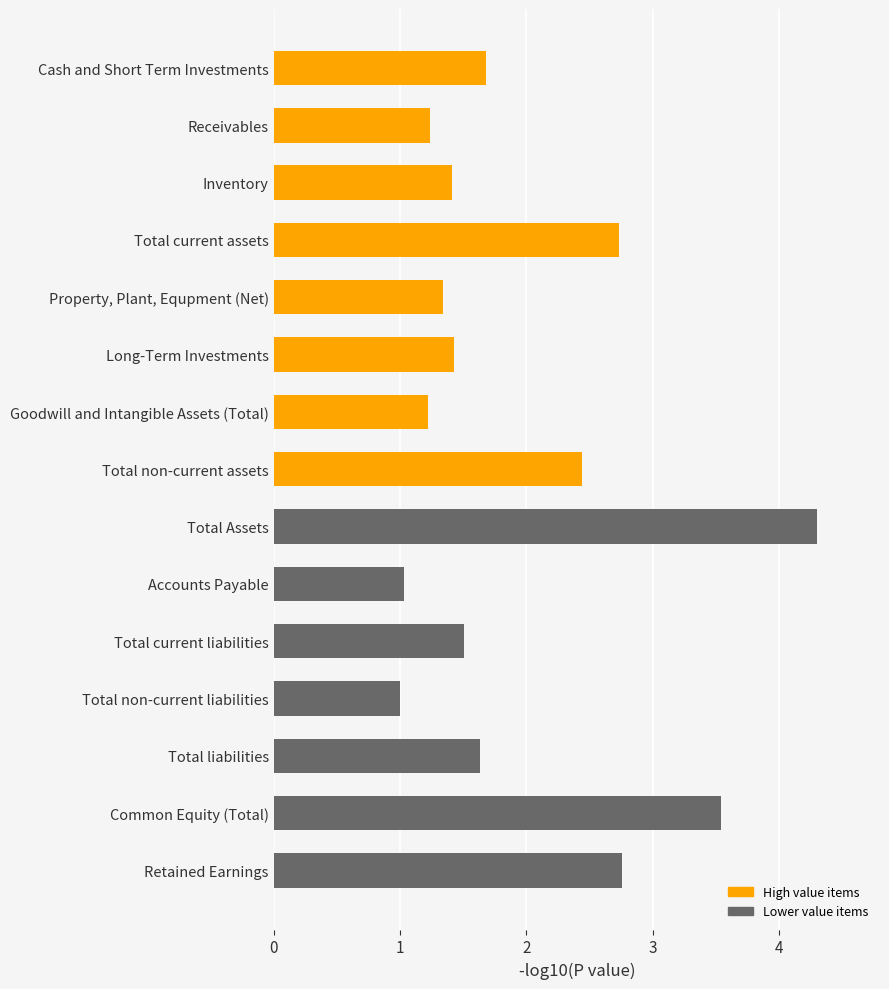

The chart shows a value of 2.8 at Retained Earnings. True or false?

True